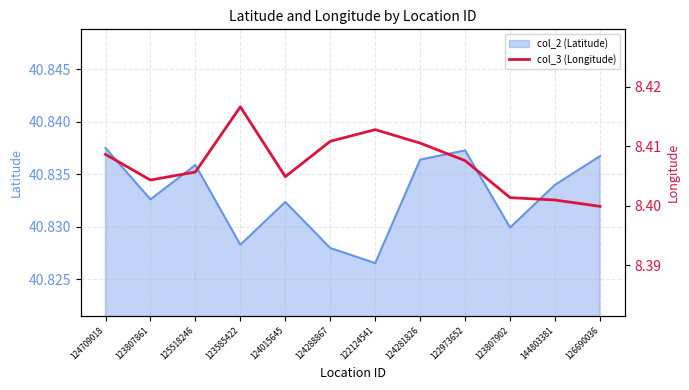

The chart shows a value of 8.4 at 126690036. True or false?

True